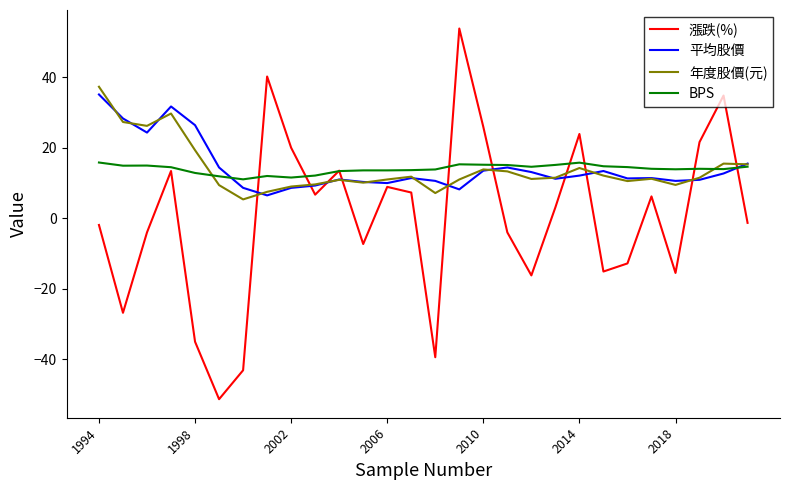

What is the smallest value displayed?

-51.3